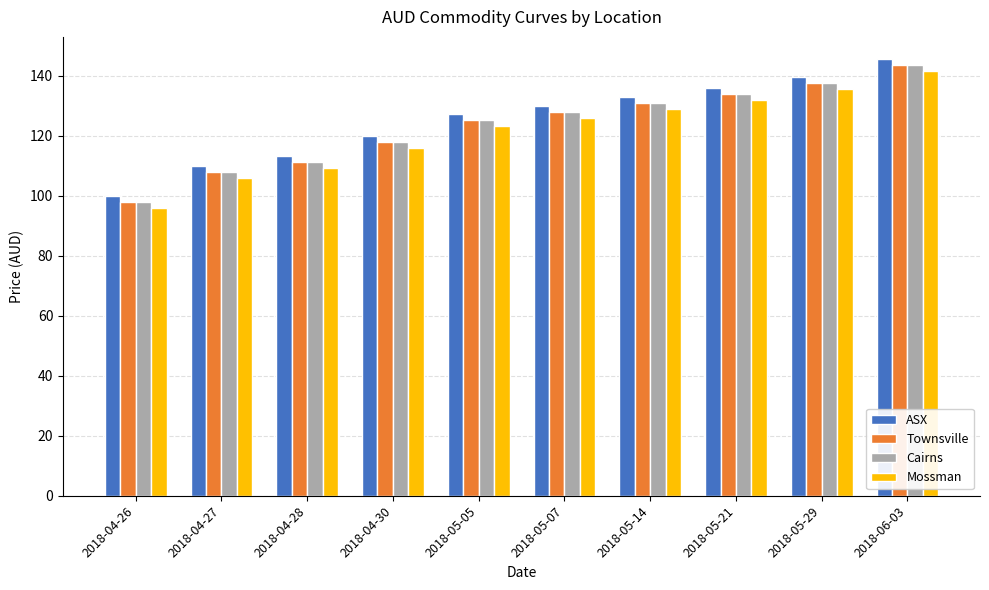

What is the value of the Mossman bar at the 10th from the left?

141.7